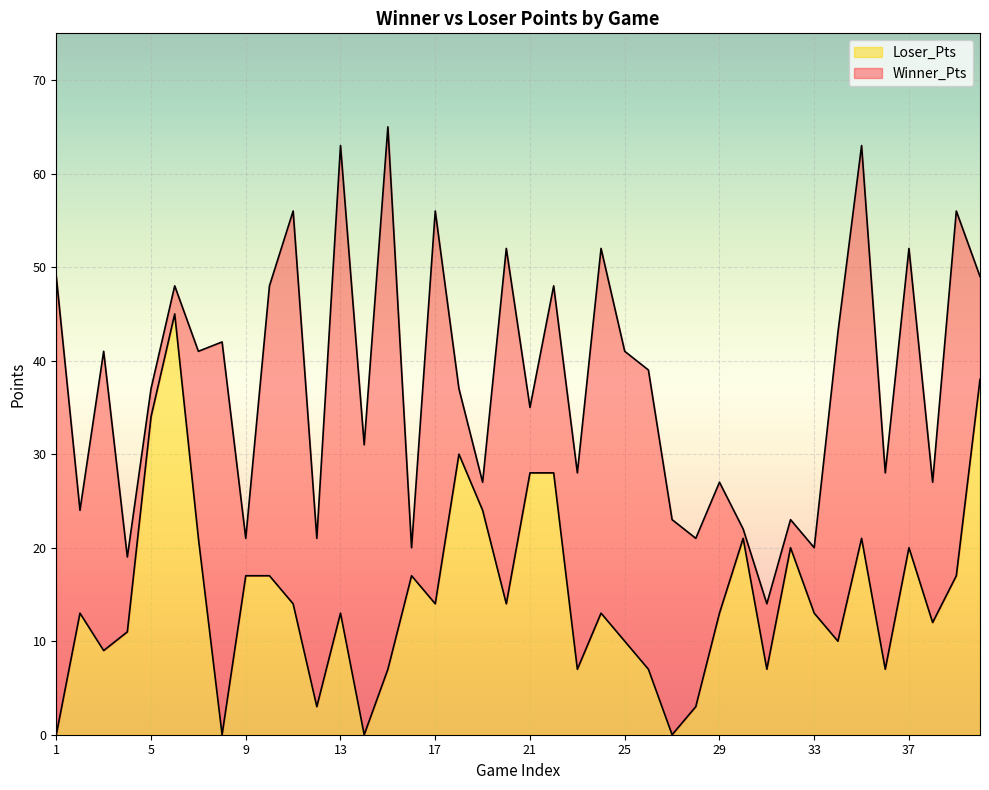

What is the sum of the Loser_Pts values at 24 and 12?

16